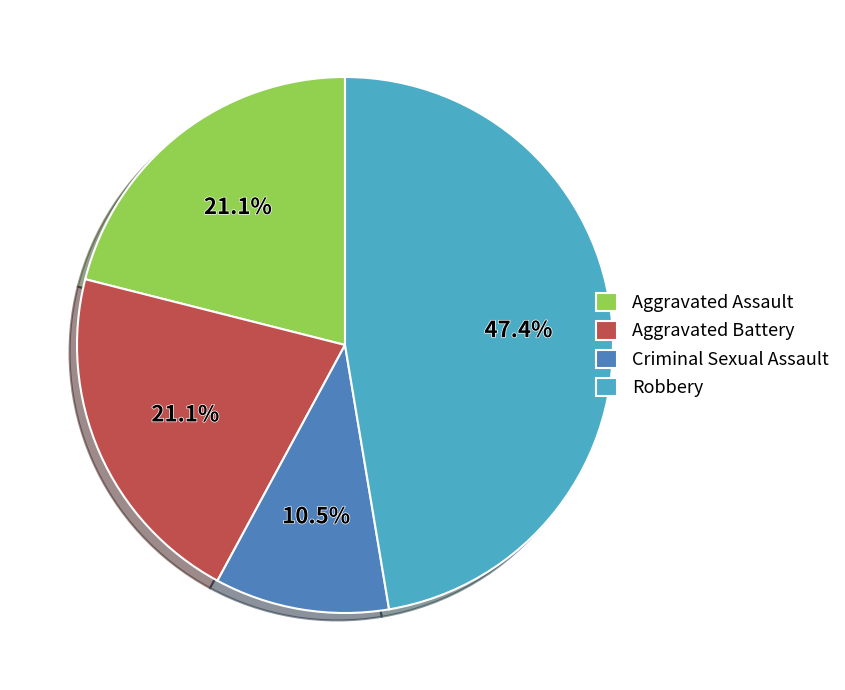

Does Criminal Sexual Assault represent more than half of the total?

No